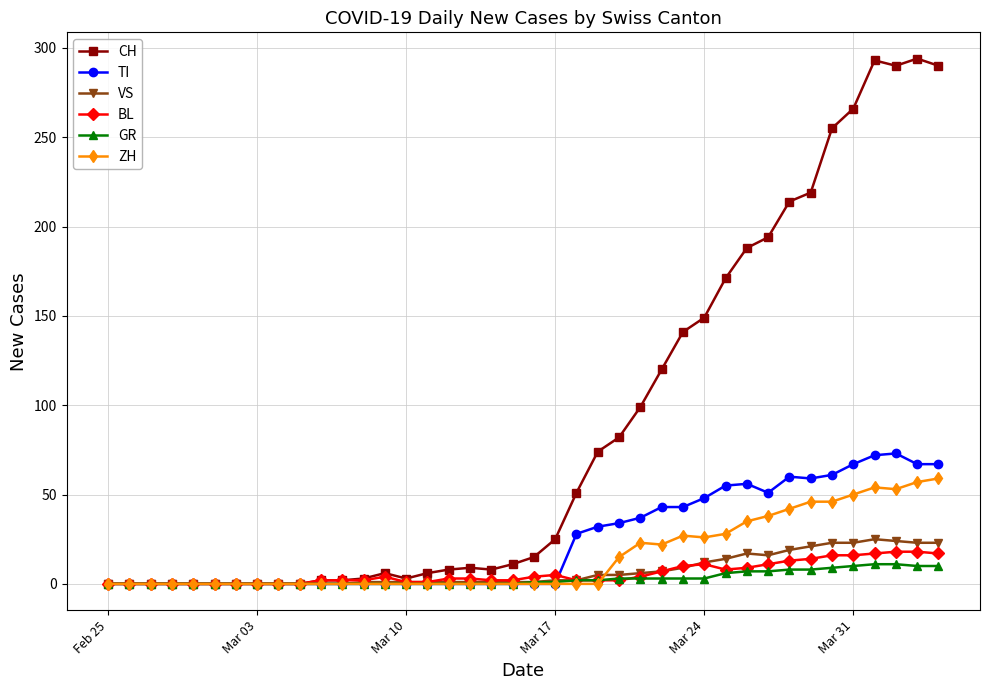

Count the number of categories in the chart.

40